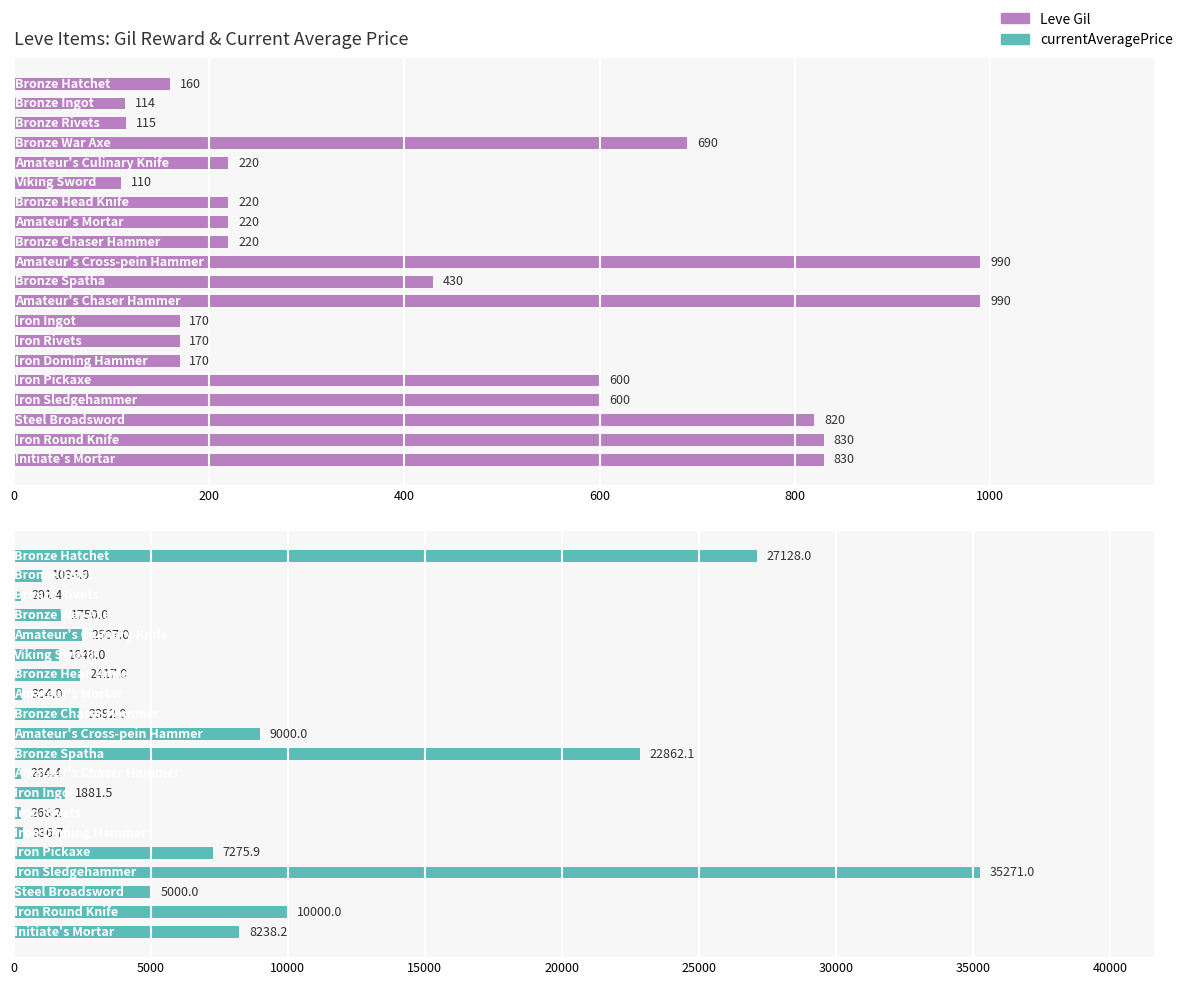

What is the sum of all Leve Gil values?

8669.0